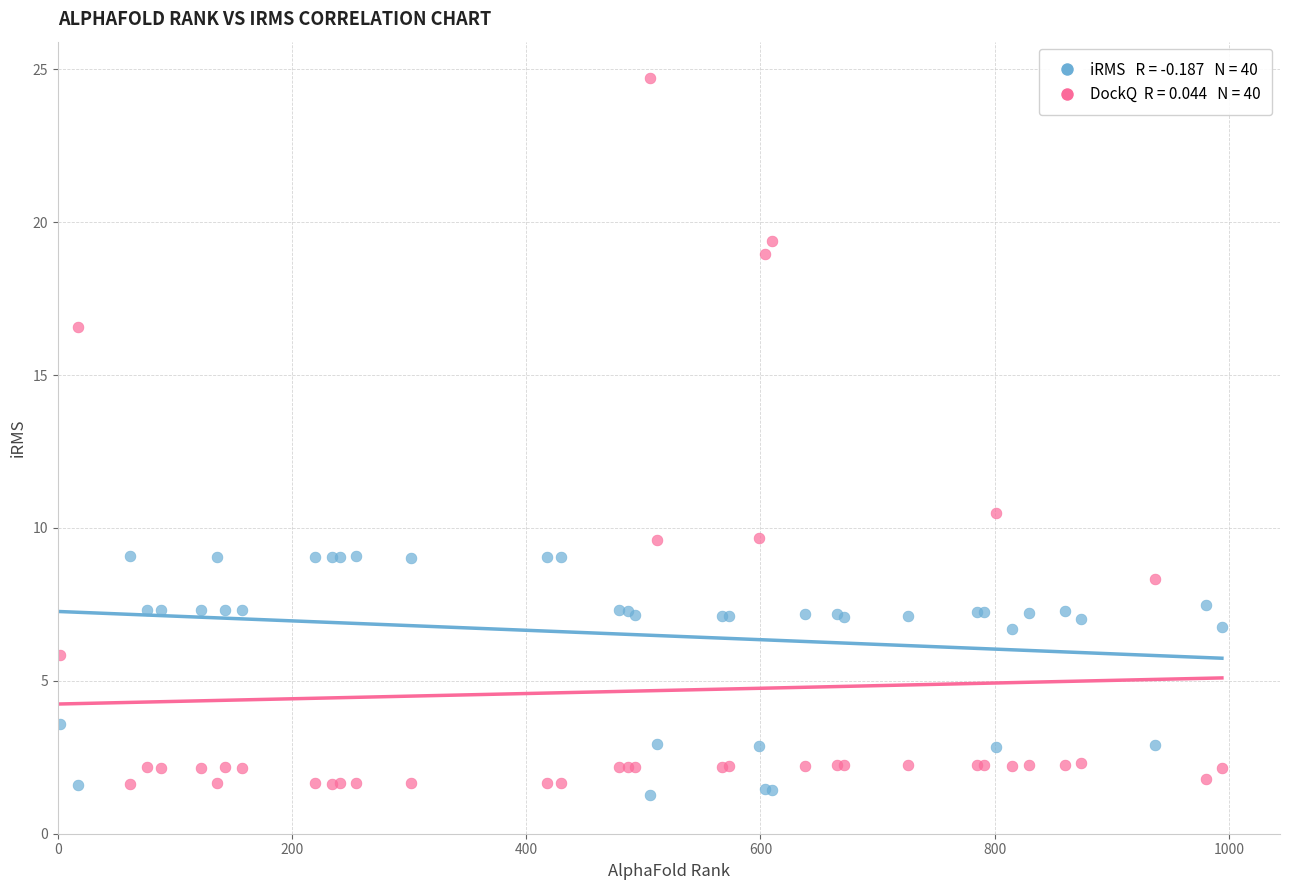

Across all series, what Y value is closest to 13?

10.5